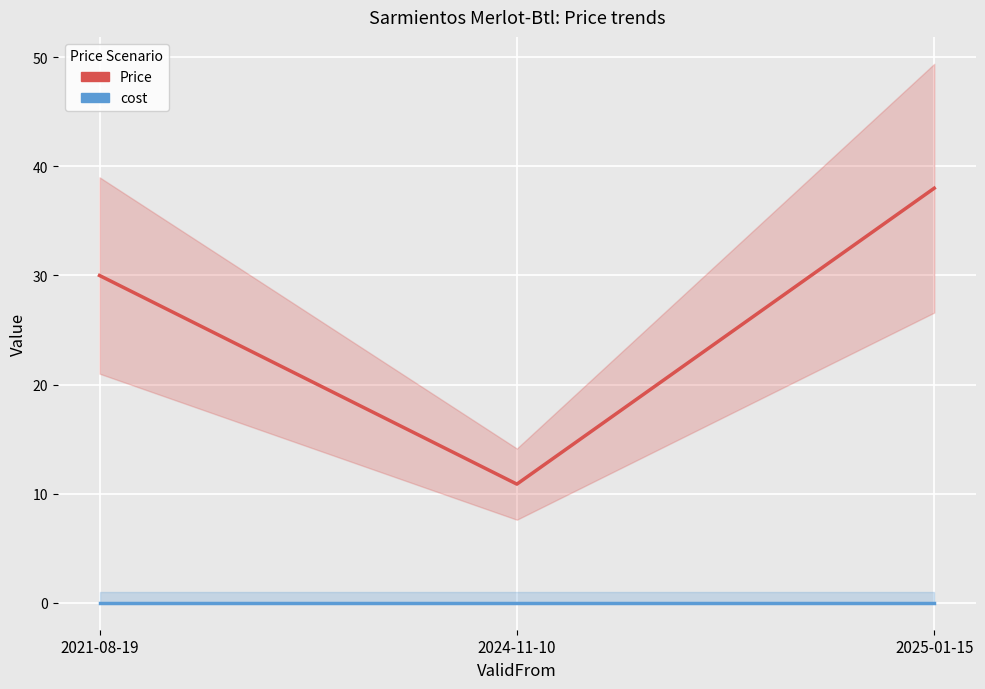

What is the label of the 3rd point from the right?

2021-08-19